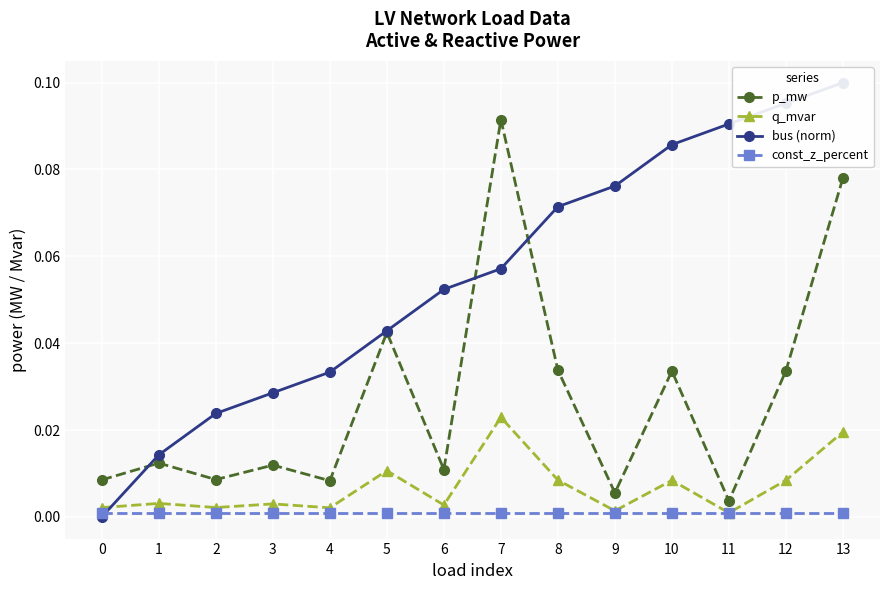

At 12, list the series in order from largest to smallest.

bus (norm), p_mw, q_mvar, const_z_percent